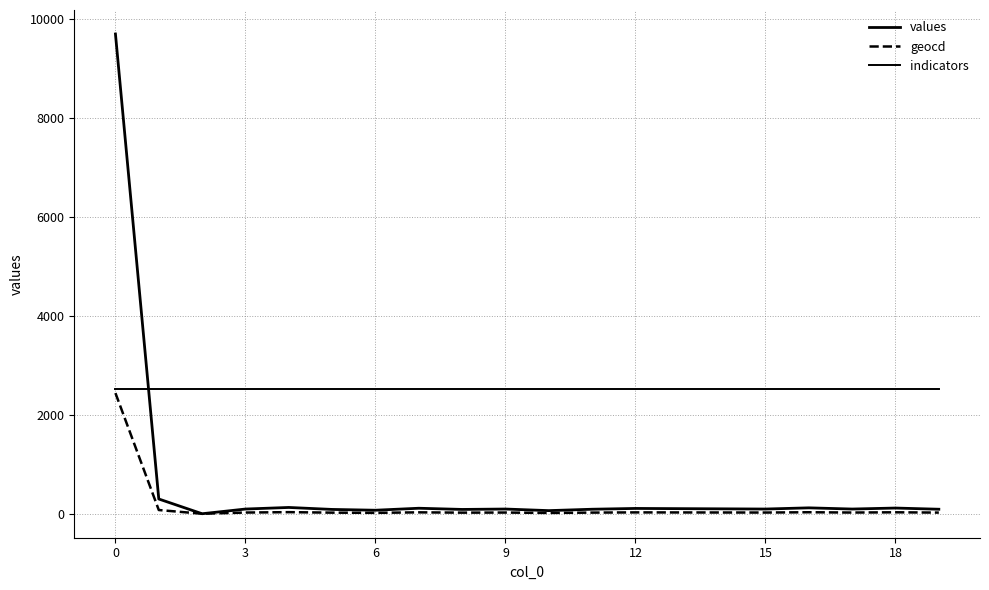

Does the chart have visible grid lines?

Yes